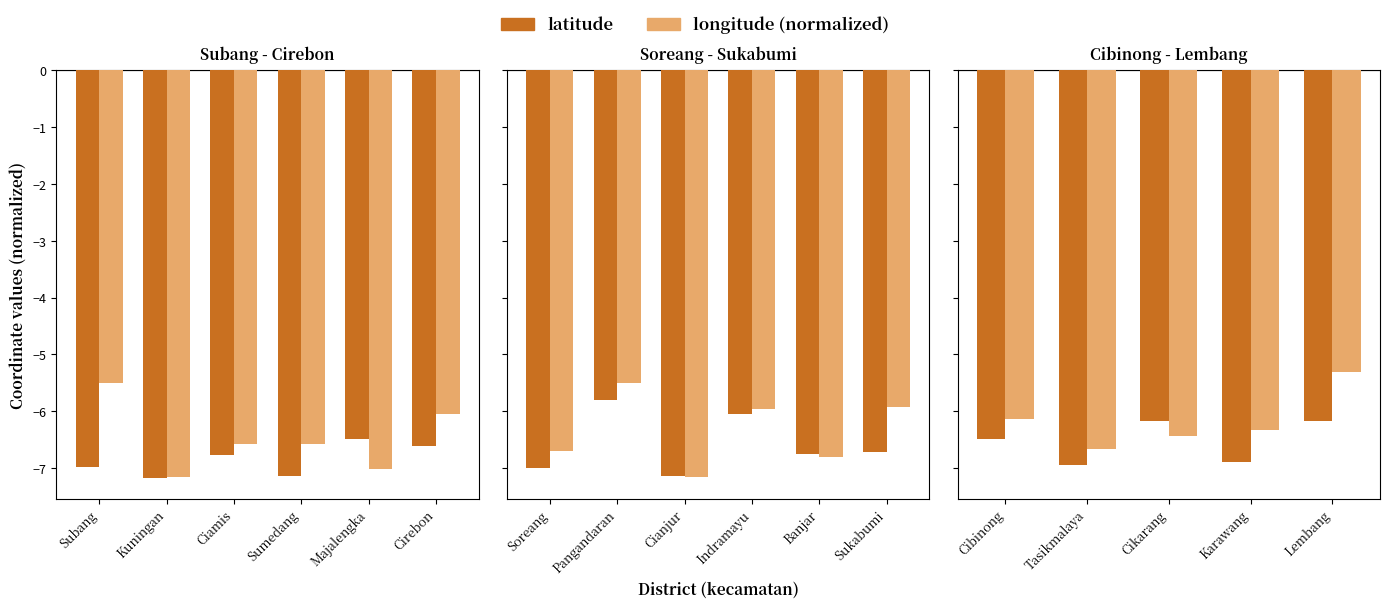

The value of latitude at Lembang is -3.4. True or false?

False